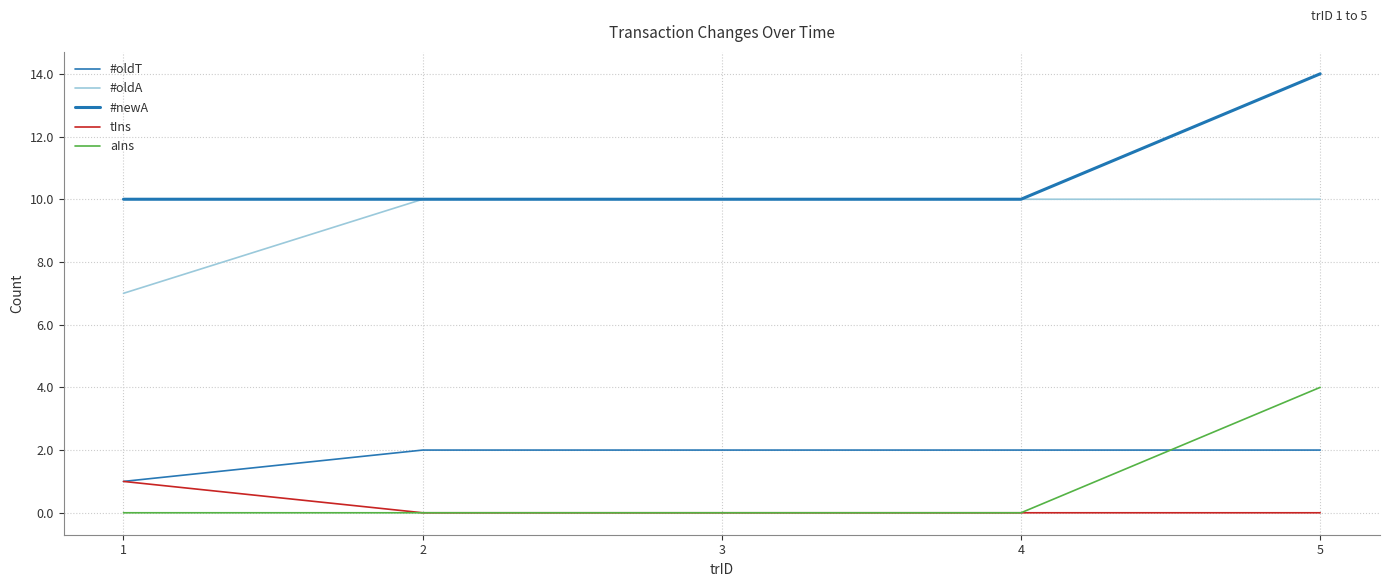

What are all the series names shown in the legend?

#oldT, #oldA, #newA, tIns, aIns